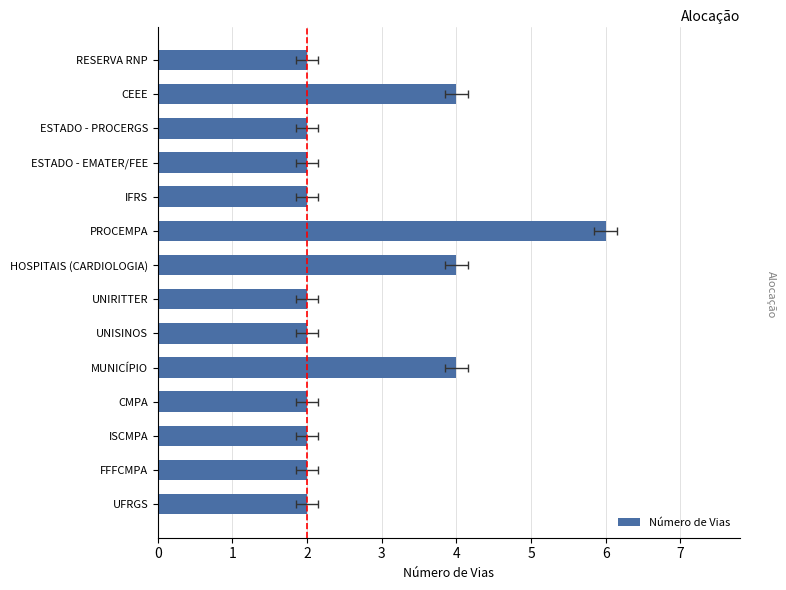

Reading left to right, what are all the values shown in this chart?

2	2	2	2	4	2	2	4	6	2	2	2	4	2